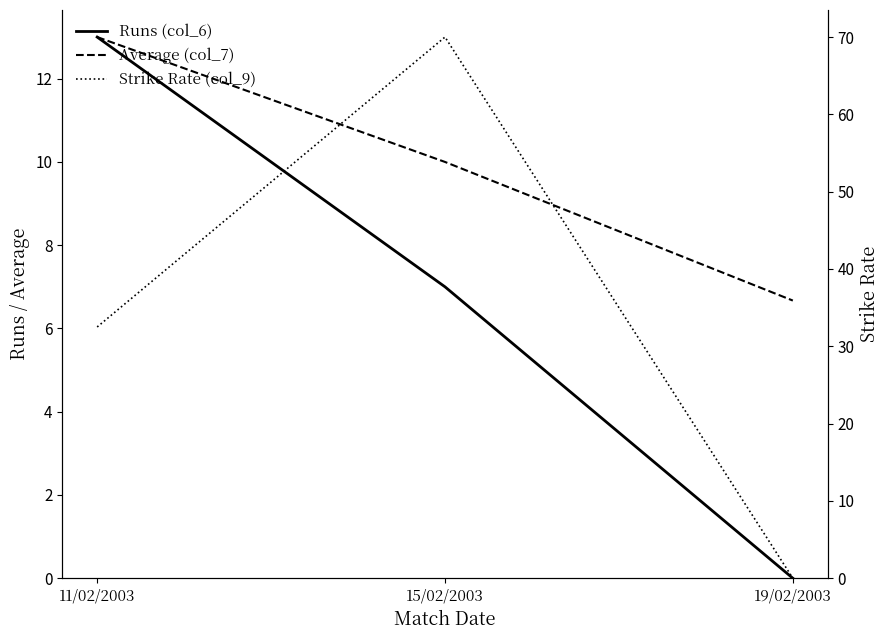

Reading left to right, extract all data points from this chart.

Runs (col_6): 11/02/2003=13.0	15/02/2003=7.0	19/02/2003=0.0
Average (col_7): 11/02/2003=13.0	15/02/2003=10.0	19/02/2003=6.7
Strike Rate (col_9): 11/02/2003=32.5	15/02/2003=70.0	19/02/2003=0.0